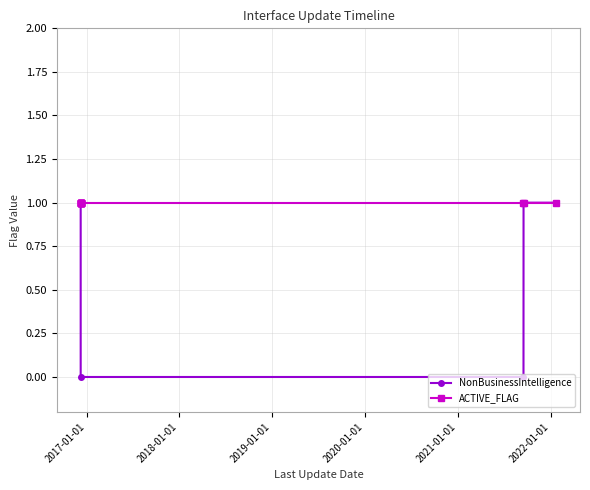

List the series in order of their overall mean, lowest first.

NonBusinessIntelligence, ACTIVE_FLAG